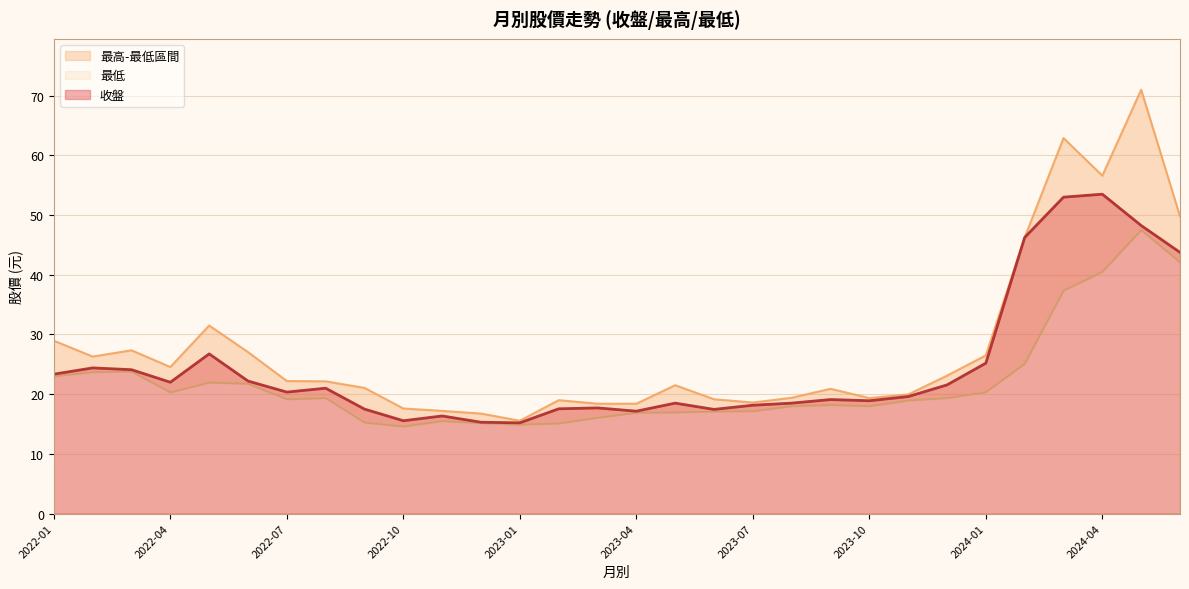

Reading left to right, what are all the values shown in this chart?

收盤: 2024-06=43.8	2024-05=48.2	2024-04=53.5	2024-03=53.0	2024-02=46.2	2024-01=25.2	2023-12=21.6	2023-11=19.6	2023-10=18.9	2023-09=19.1	2023-08=18.5	2023-07=18.1	2023-06=17.4	2023-05=18.5	2023-04=17.1	2023-03=17.7	2023-02=17.6	2023-01=15.2	2022-12=15.3	2022-11=16.4	2022-10=15.6	2022-09=17.5	2022-08=21.0	2022-07=20.4	2022-06=22.2	2022-05=26.8	2022-04=22.0	2022-03=24.1	2022-02=24.4	2022-01=23.4
最高: 2024-06=49.8	2024-05=71.0	2024-04=56.6	2024-03=62.9	2024-02=46.2	2024-01=26.5	2023-12=23.1	2023-11=19.9	2023-10=19.4	2023-09=20.9	2023-08=19.4	2023-07=18.6	2023-06=19.1	2023-05=21.5	2023-04=18.4	2023-03=18.4	2023-02=19.0	2023-01=15.6	2022-12=16.8	2022-11=17.2	2022-10=17.6	2022-09=21.1	2022-08=22.1	2022-07=22.2	2022-06=27.1	2022-05=31.5	2022-04=24.6	2022-03=27.4	2022-02=26.3	2022-01=28.9
最低: 2024-06=42.1	2024-05=47.5	2024-04=40.5	2024-03=37.4	2024-02=25.1	2024-01=20.4	2023-12=19.4	2023-11=18.9	2023-10=18.0	2023-09=18.2	2023-08=18.0	2023-07=17.1	2023-06=17.1	2023-05=16.9	2023-04=16.9	2023-03=16.1	2023-02=15.1	2023-01=14.9	2022-12=15.2	2022-11=15.5	2022-10=14.6	2022-09=15.2	2022-08=19.4	2022-07=19.1	2022-06=21.8	2022-05=21.9	2022-04=20.3	2022-03=23.8	2022-02=23.7	2022-01=23.0